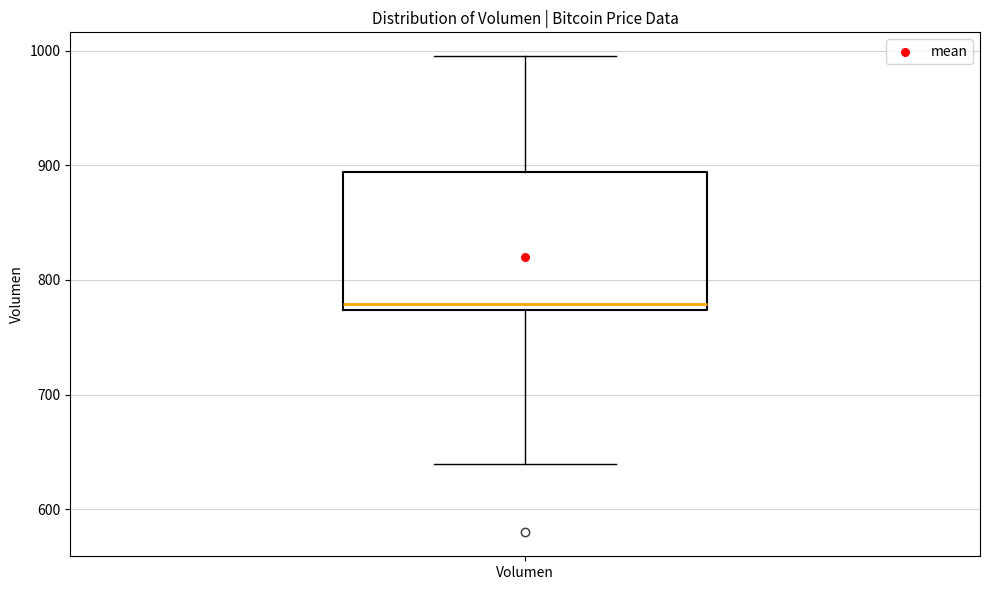

Where does the lower whisker of the box for Volumen end on the y-axis? The values are not printed on the chart, so give them approximately, as read against the axis.

640